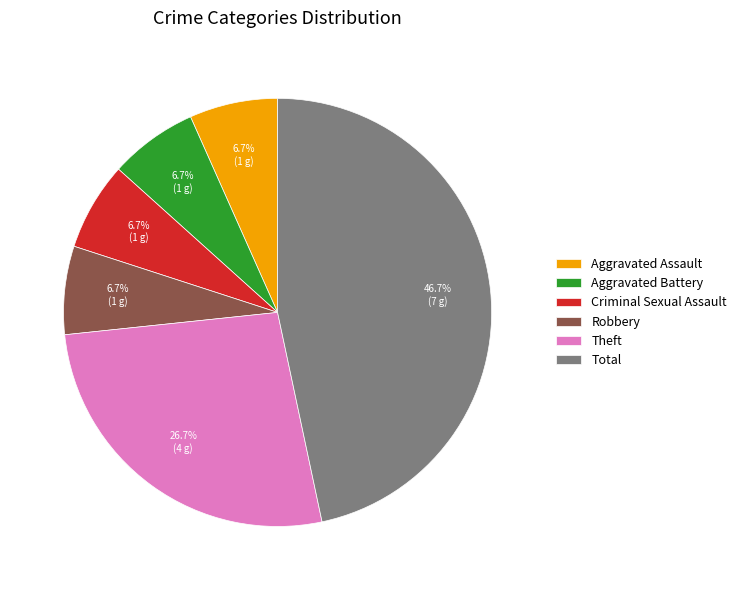

Which has a higher value, Robbery or Total?

Total